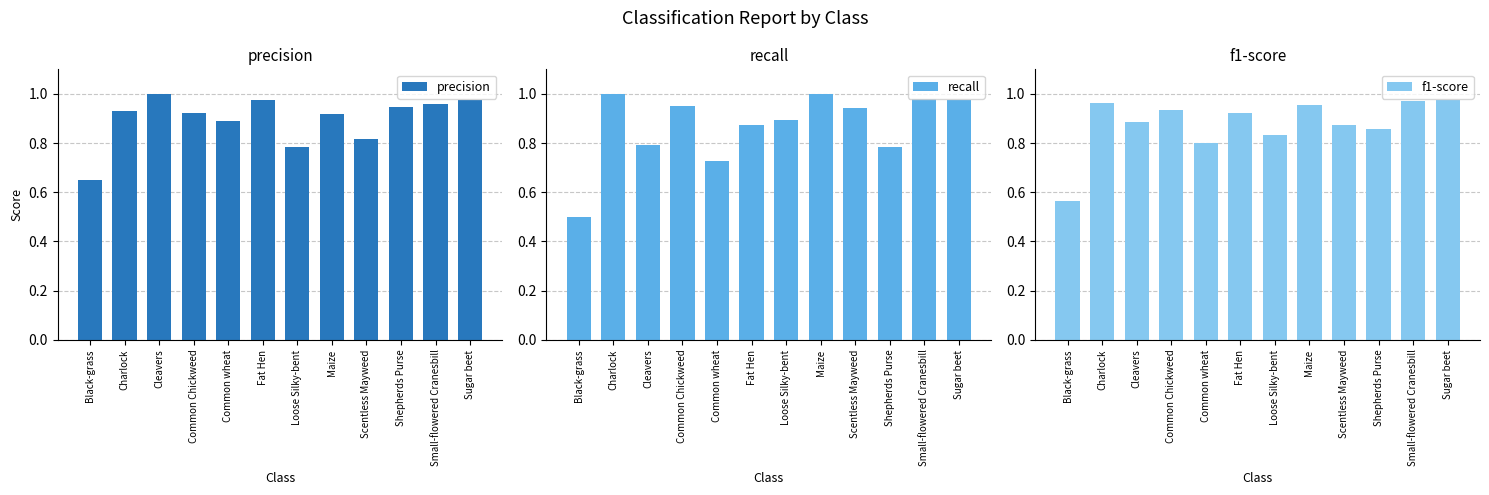

True or false: f1-score has a value of 0.5 at Small-flowered Cranesbill.

False